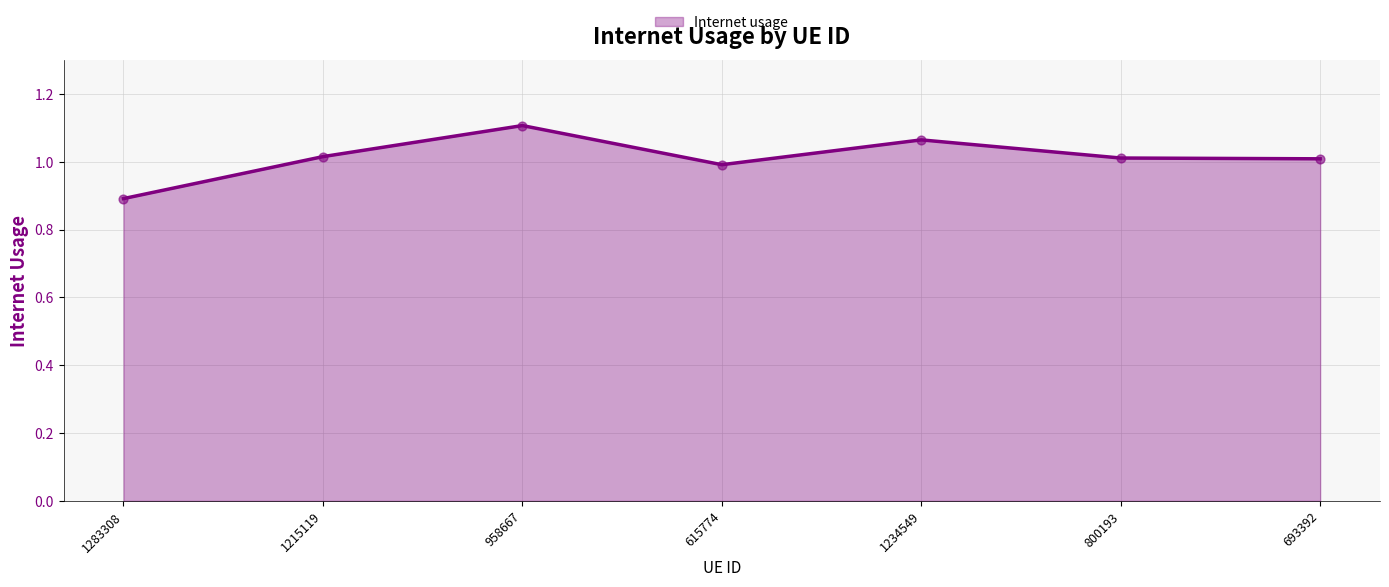

What is the change in value from 958667 to 800193?

-0.1